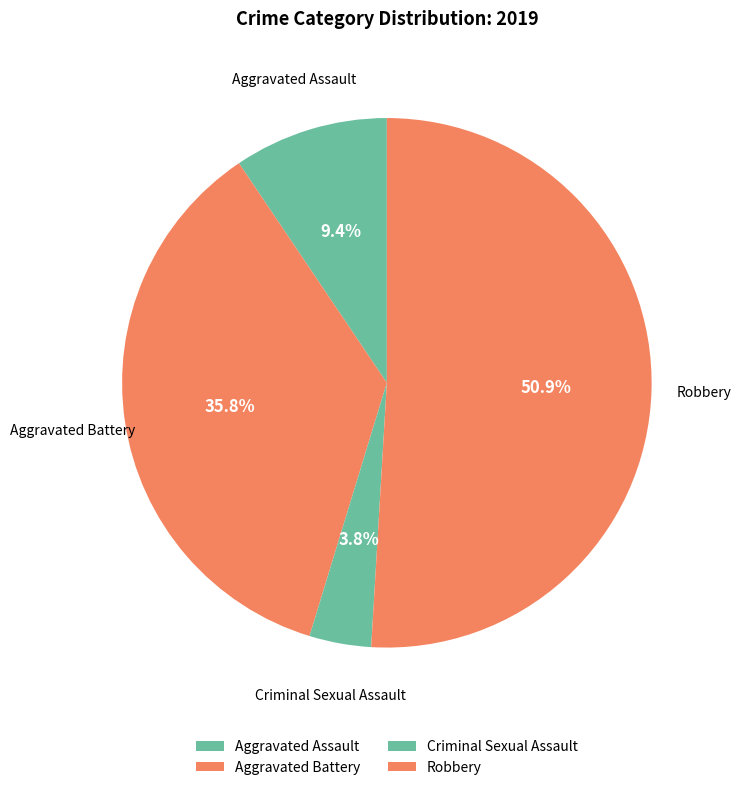

Does Aggravated Assault represent more than half of the total?

No